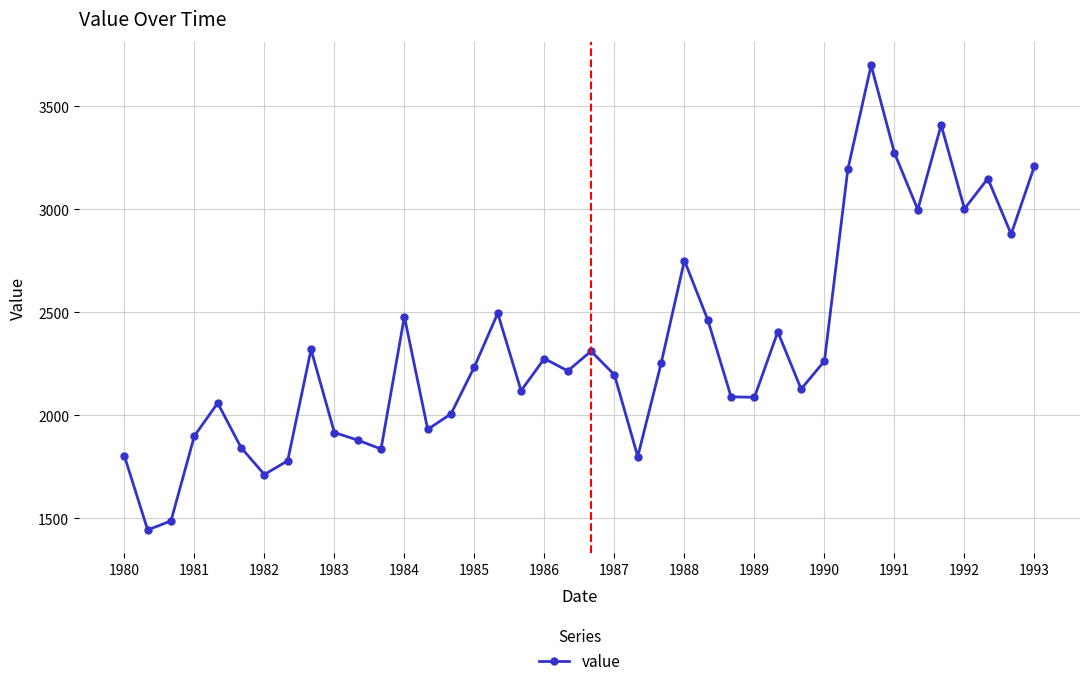

What is the difference between the maximum and minimum values?

2256